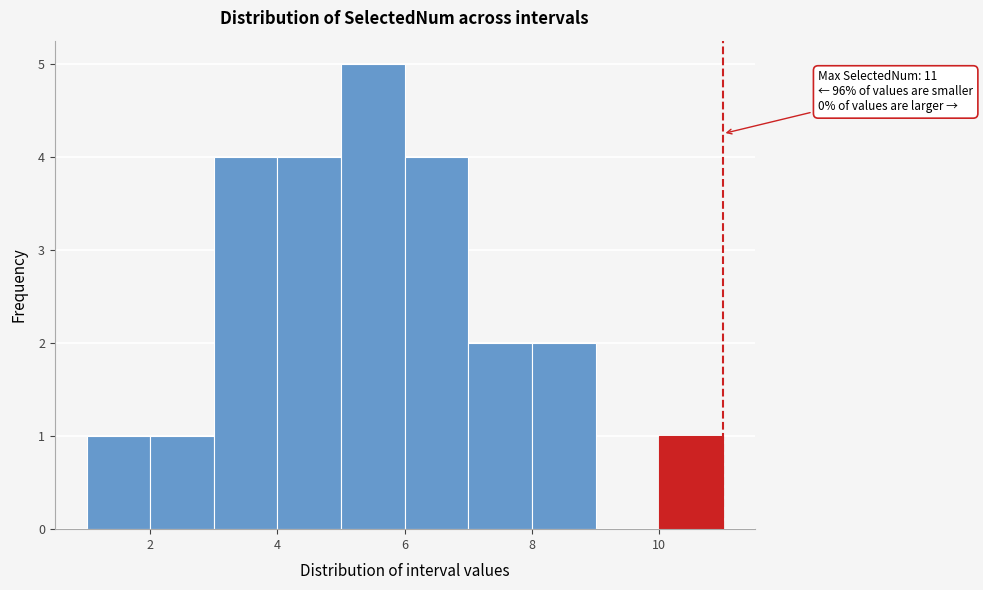

Which range on the x-axis has the tallest bar?

5 to 6